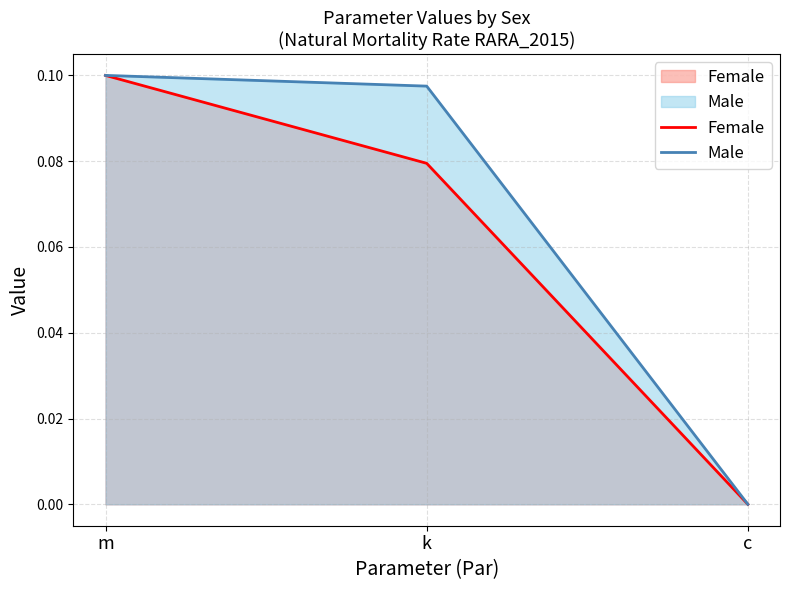

What is the label of the 1st point from the left?

m